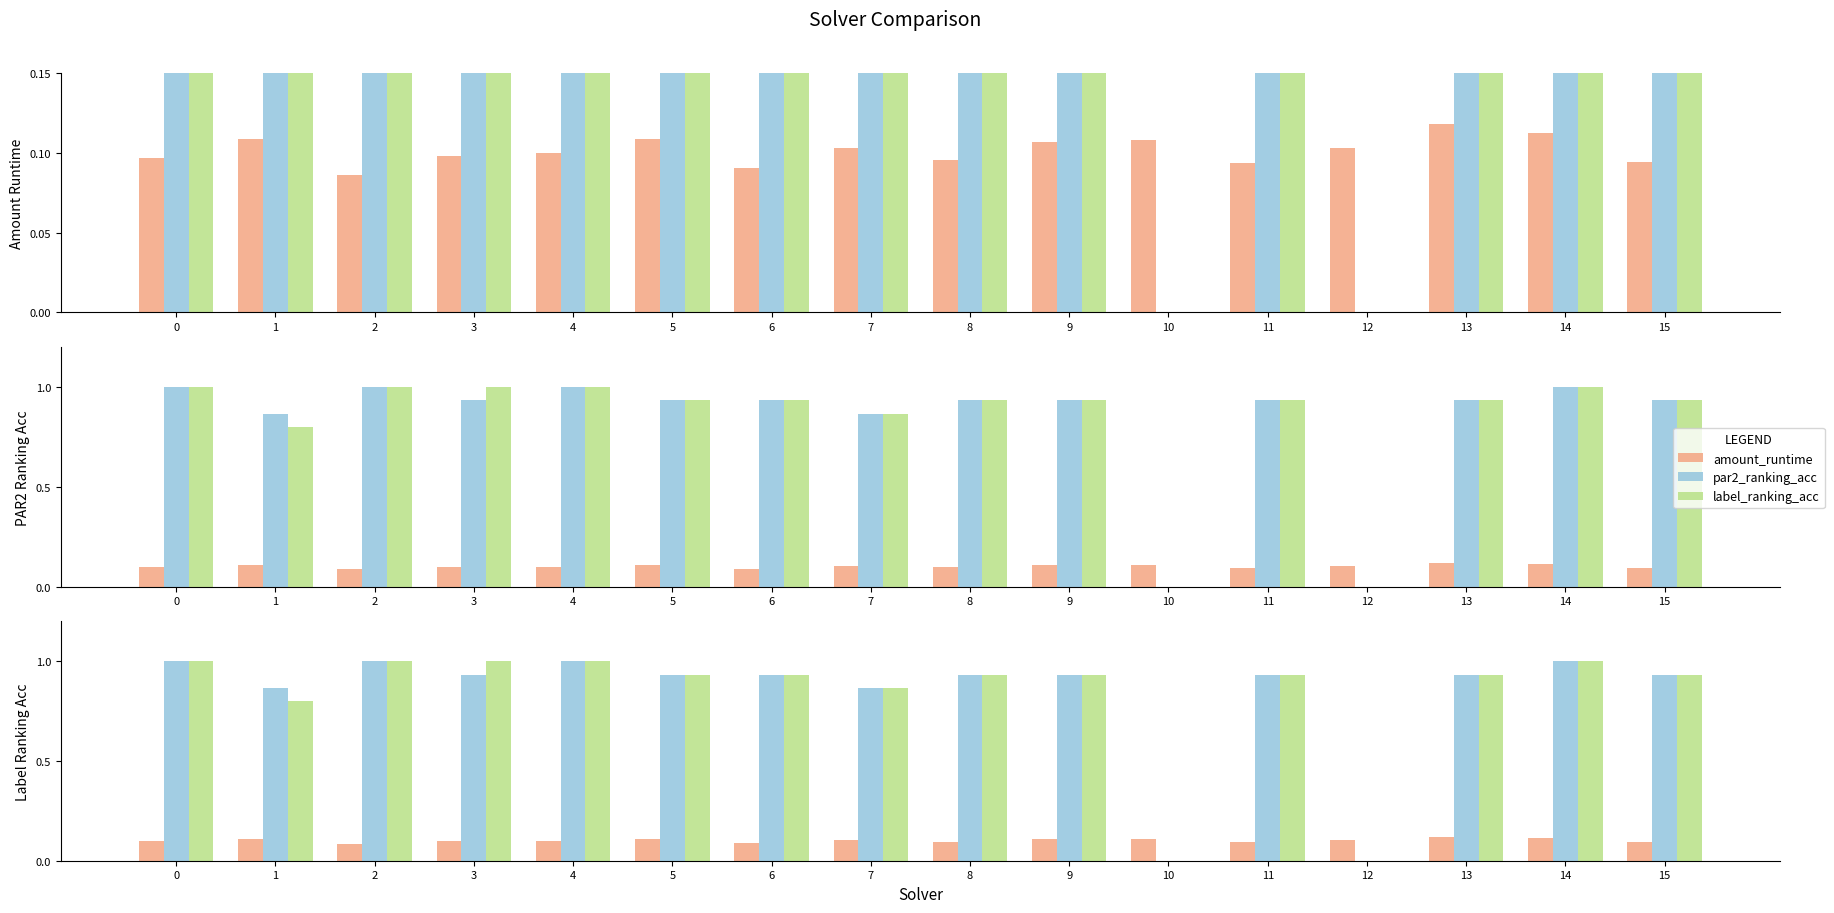

What is the value of the amount_runtime bar at the 10th from the left?

0.1